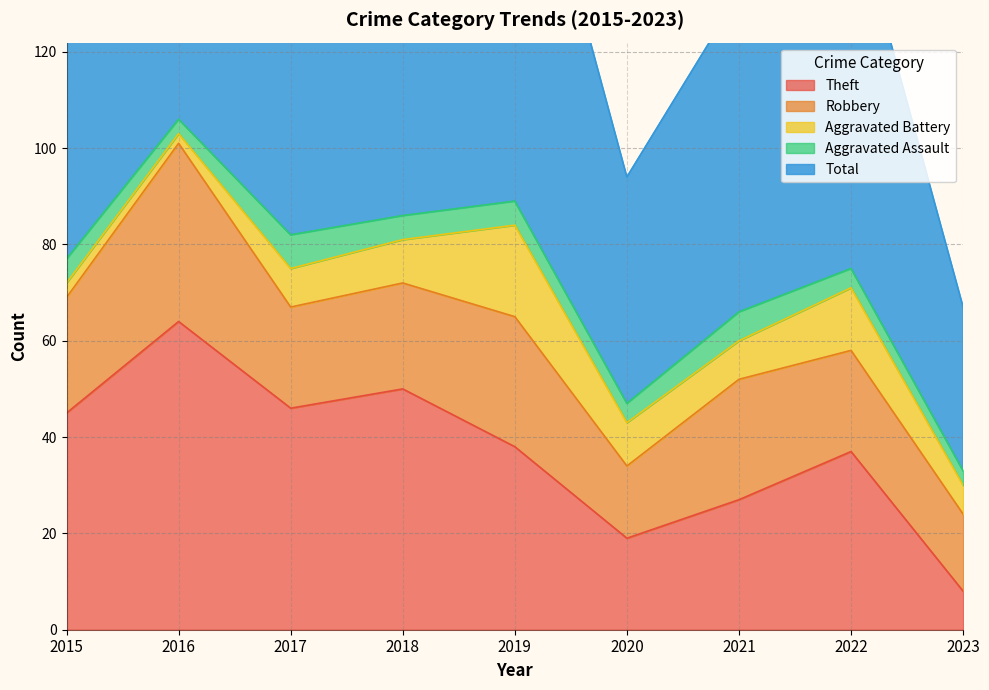

Reading left to right, list all the values displayed in this chart.

Theft: 2015=45	2016=64	2017=46	2018=50	2019=38	2020=19	2021=27	2022=37	2023=8
Robbery: 2015=24	2016=37	2017=21	2018=22	2019=27	2020=15	2021=25	2022=21	2023=16
Aggravated Battery: 2015=3	2016=2	2017=8	2018=9	2019=19	2020=9	2021=8	2022=13	2023=6
Aggravated Assault: 2015=5	2016=3	2017=7	2018=5	2019=5	2020=4	2021=6	2022=4	2023=3
Total: 2015=77	2016=106	2017=82	2018=88	2019=91	2020=47	2021=66	2022=77	2023=34